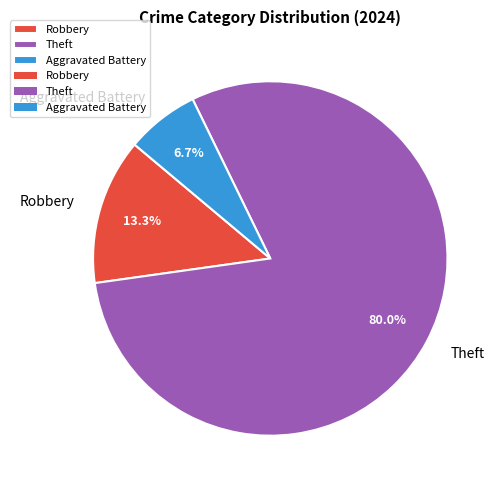

Between Robbery and Aggravated Battery, which is larger?

Robbery